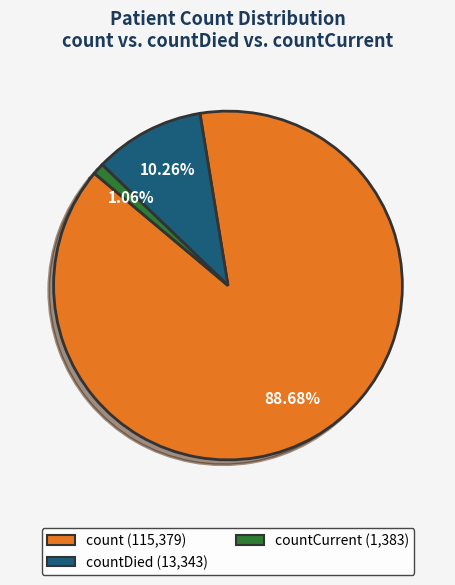

Is there any slice that represents more than half of the pie?

Yes